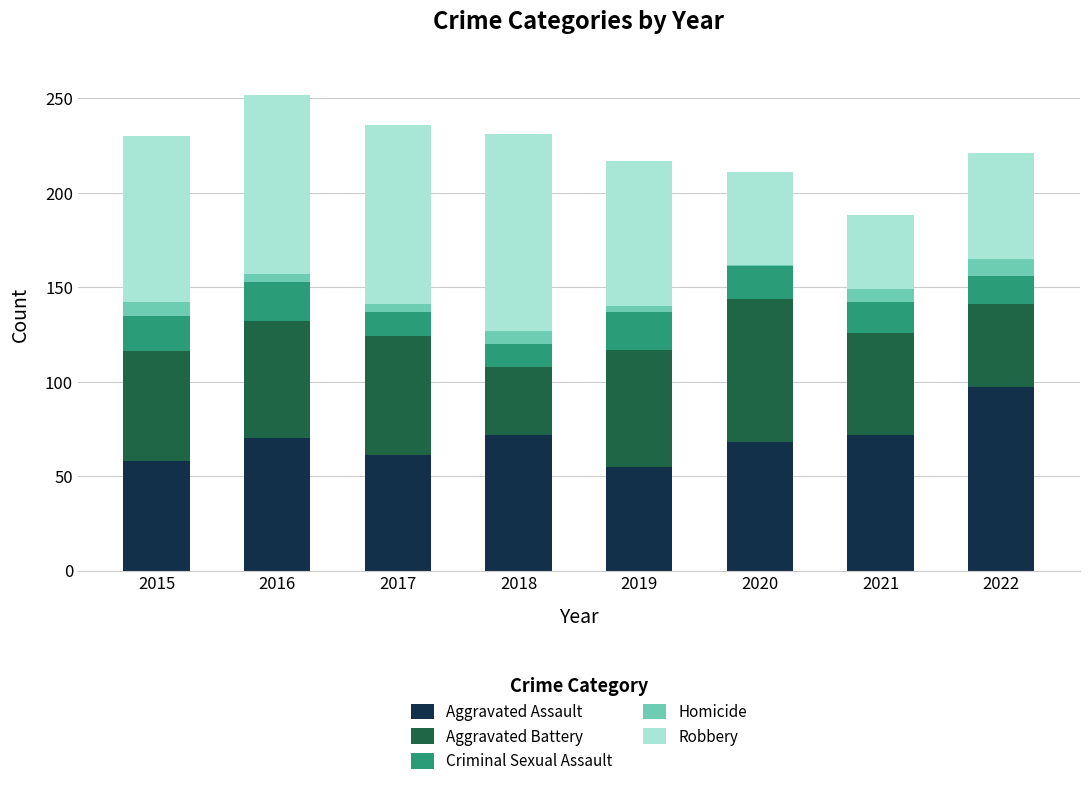

True or false: Aggravated Assault has a value of 121 at 2018.

False